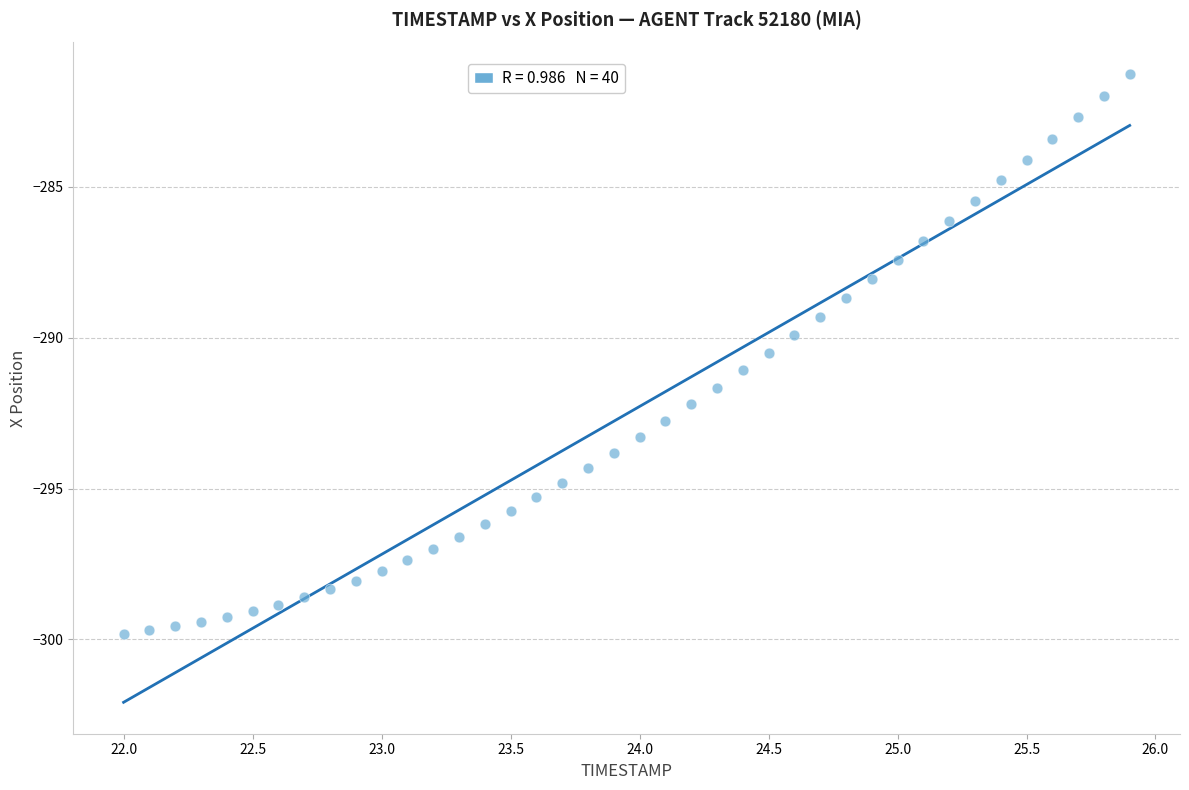

What is the range of X values (max minus min)?

3.9